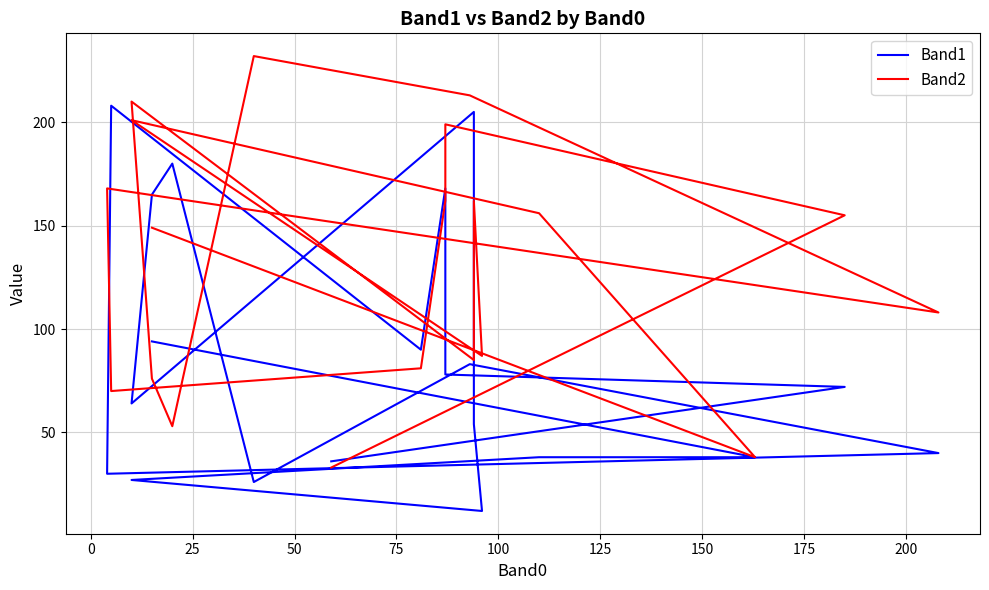

True or false: Band1 has a value of 40 at 150.

True